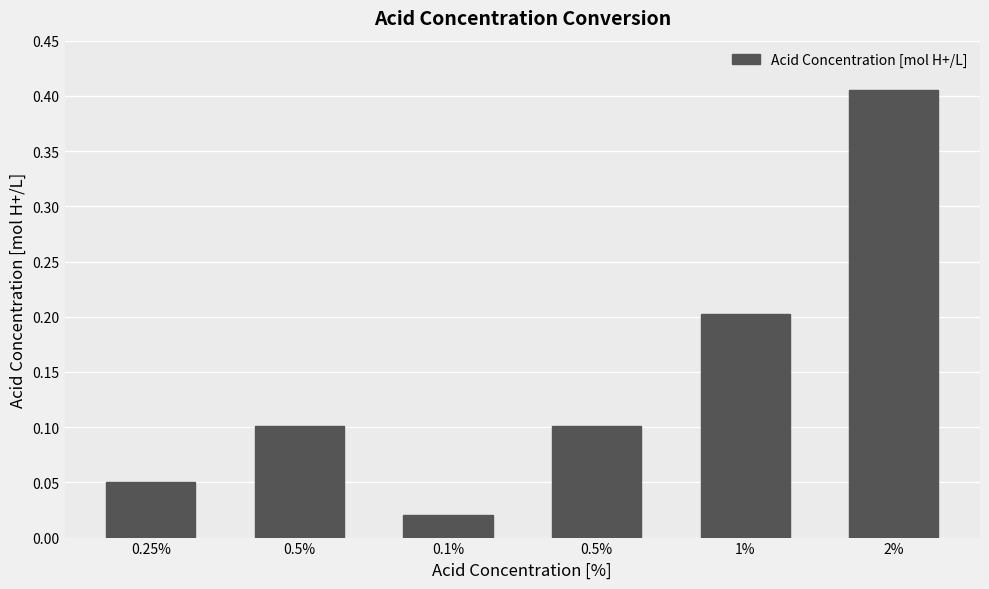

Which has a higher value, 2% or 0.5%?

2%